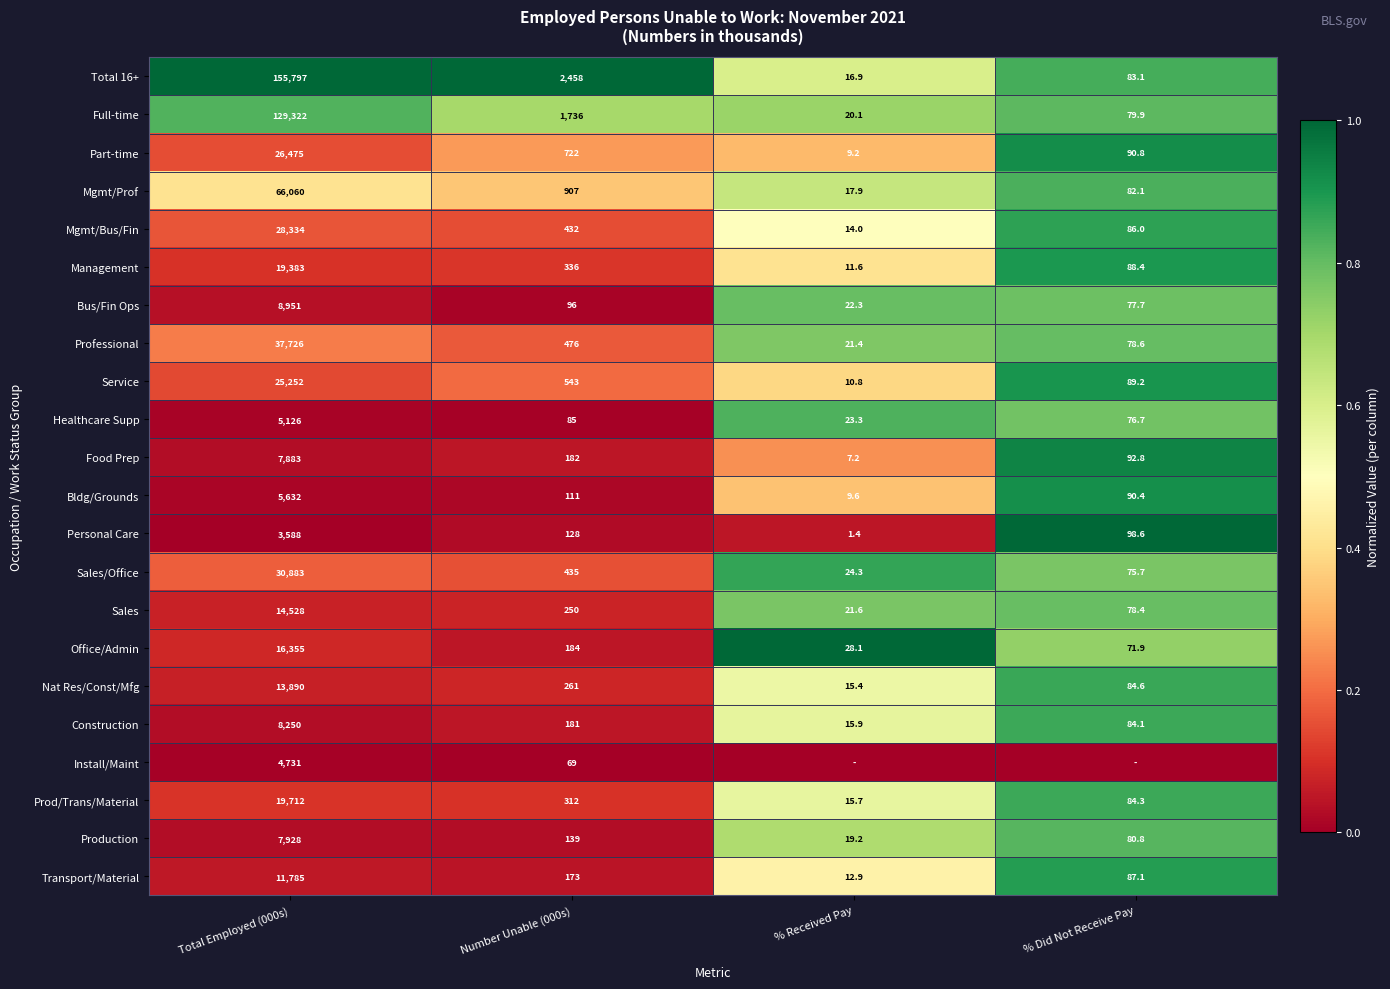

Which has a higher value, % Did Not Receive Pay or Number Unable (000s)?

Number Unable (000s)